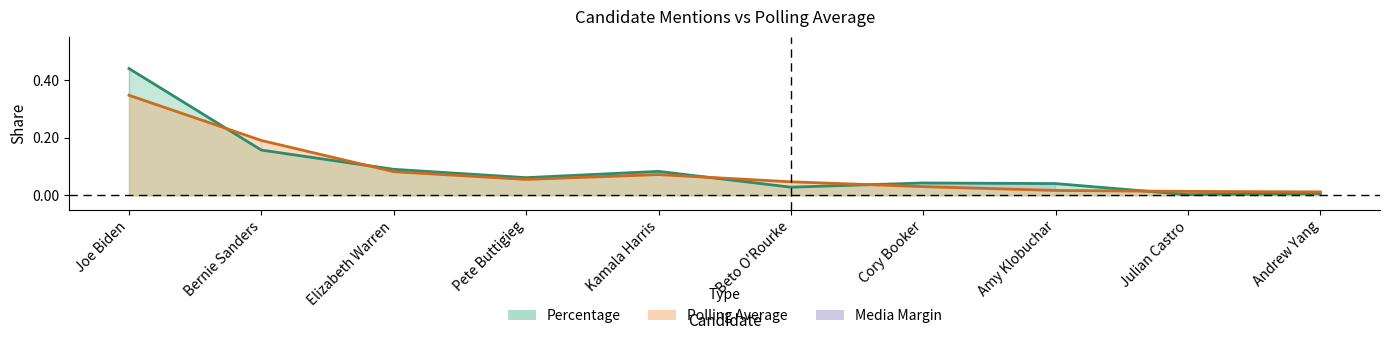

Is the value of Polling Average at Beto O'Rourke greater than the value of Percentage at Cory Booker?

Yes